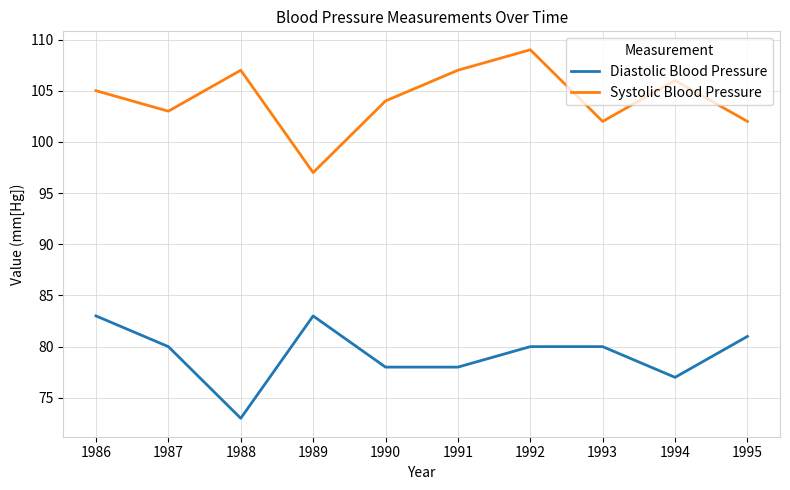

Which category has the lowest value across all series?

1988